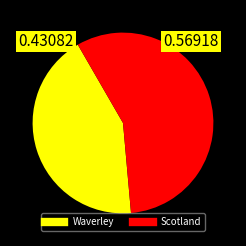

What is the largest slice in the pie chart?

Scotland